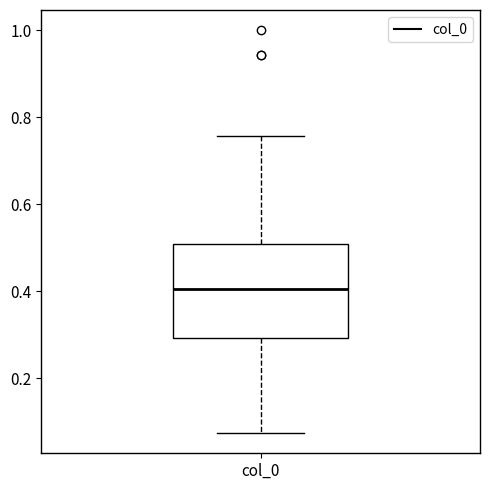

Transcribe this box plot: give where the median line is, the range the box spans, and where the two whiskers end, as read against the y-axis. The values are not printed on the chart, so give them approximately, as read against the axis.

median 0.40, box 0.30 to 0.50, whiskers 0.08 to 0.76